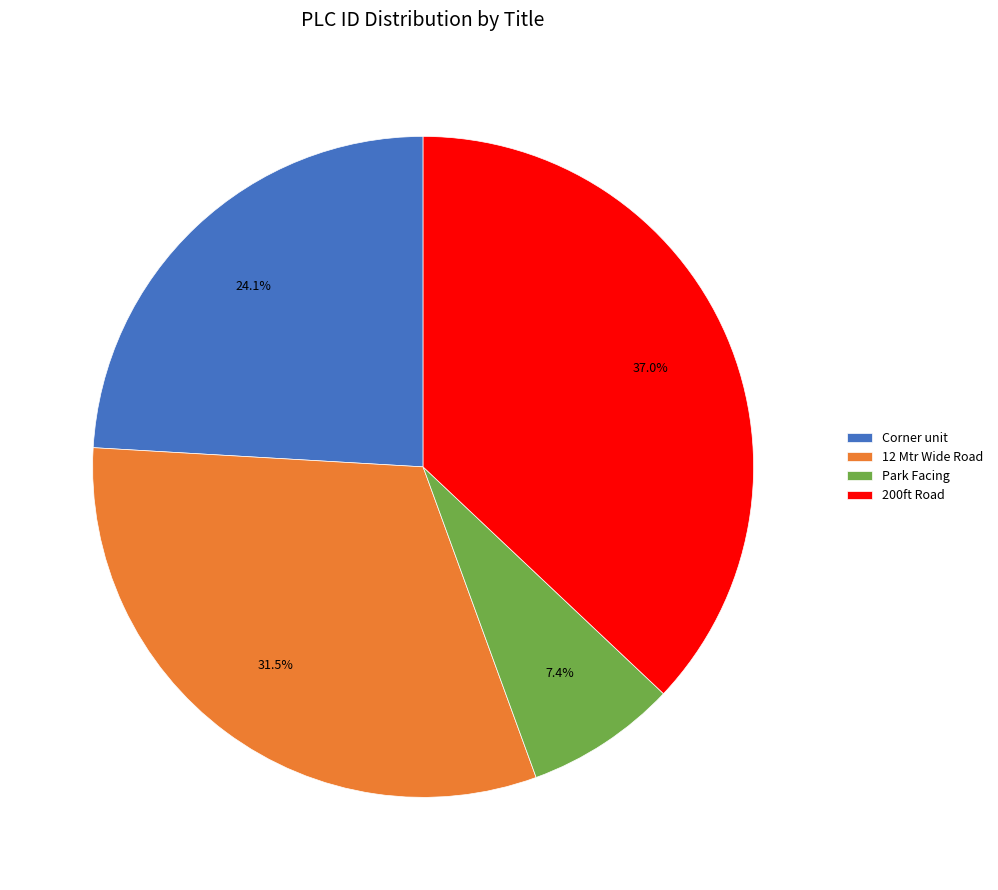

To the nearest percent, what is the difference between the 12 Mtr Wide Road and Park Facing slice percentages?

24%